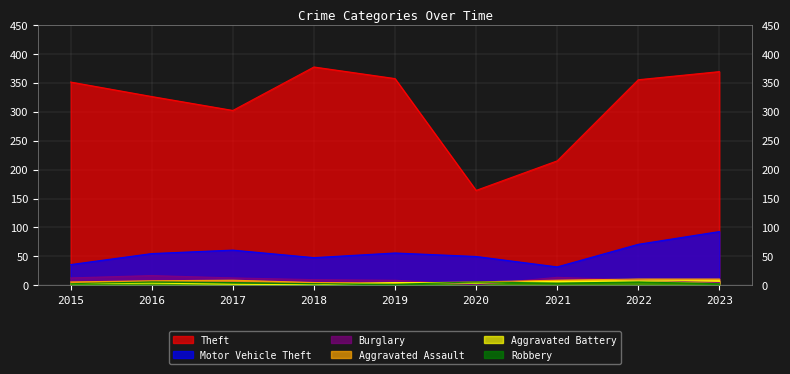

Is it true that Aggravated Assault equals 3 at 2017?

False